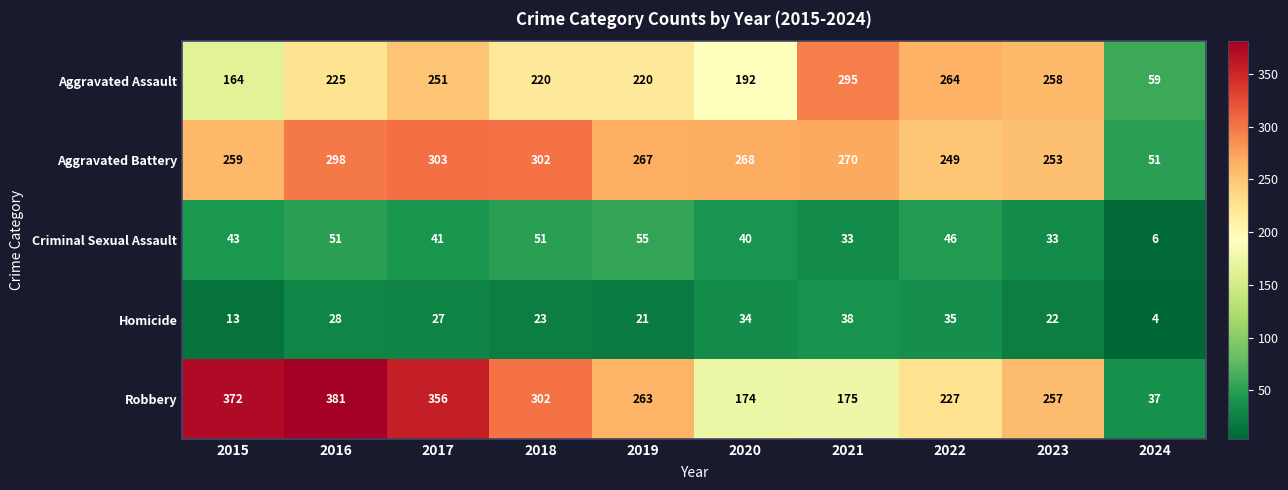

How many data points does each series have?

10